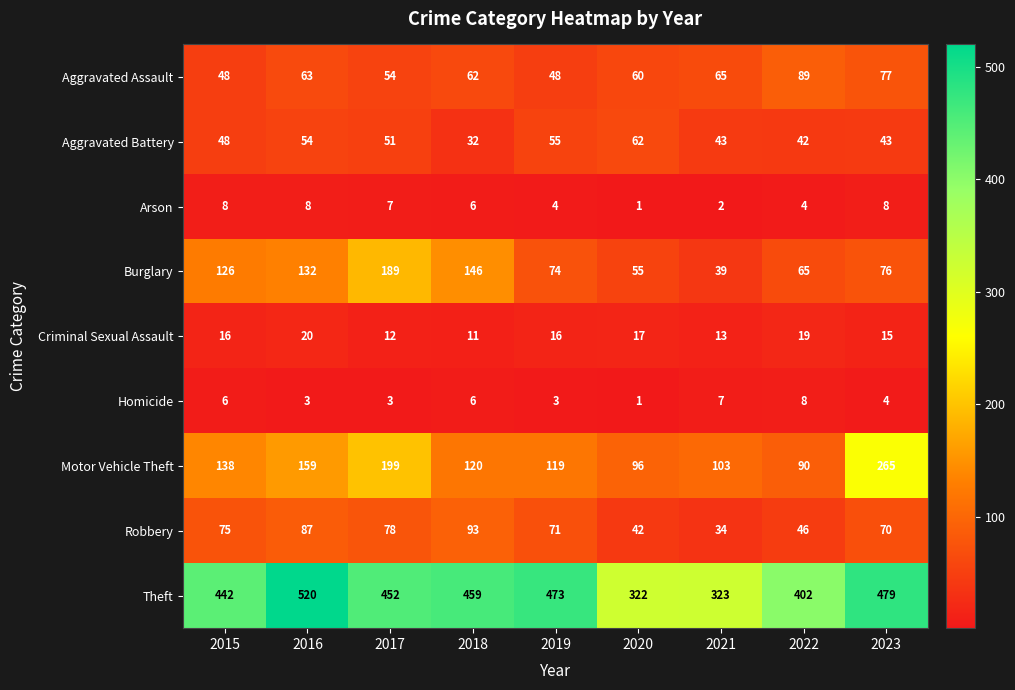

What is the sum of the Motor Vehicle Theft values at 2017 and 2016?

358